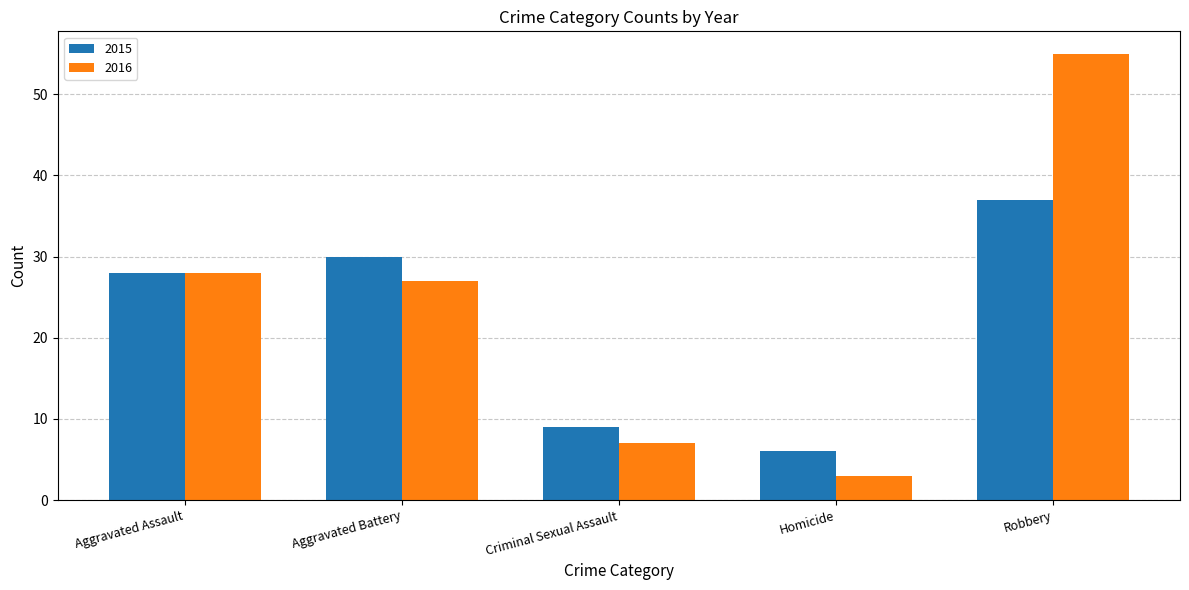

List the labels in order of 2015 value, smallest first.

Homicide, Criminal Sexual Assault, Aggravated Assault, Aggravated Battery, Robbery